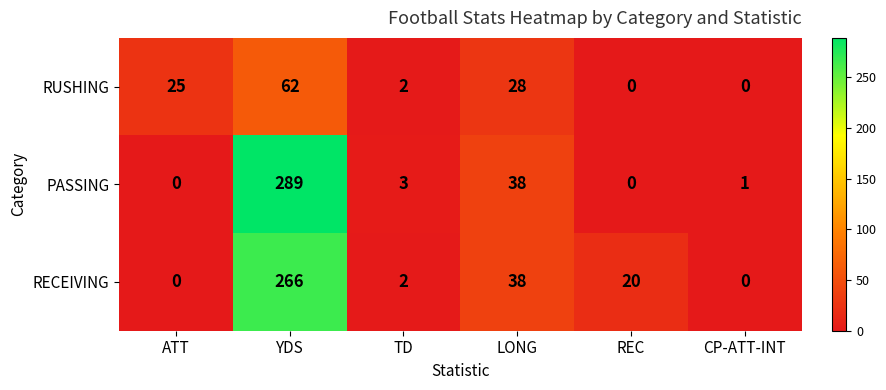

Rank the series by their maximum value, from highest to lowest.

PASSING, RECEIVING, RUSHING